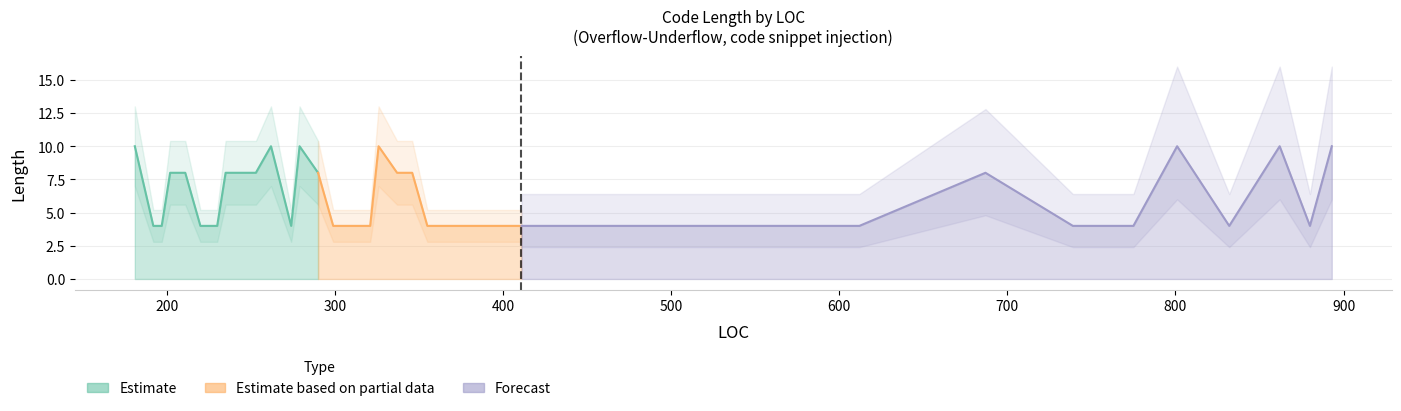

What is the ratio of the value at 24 to the value at 33?

0.8